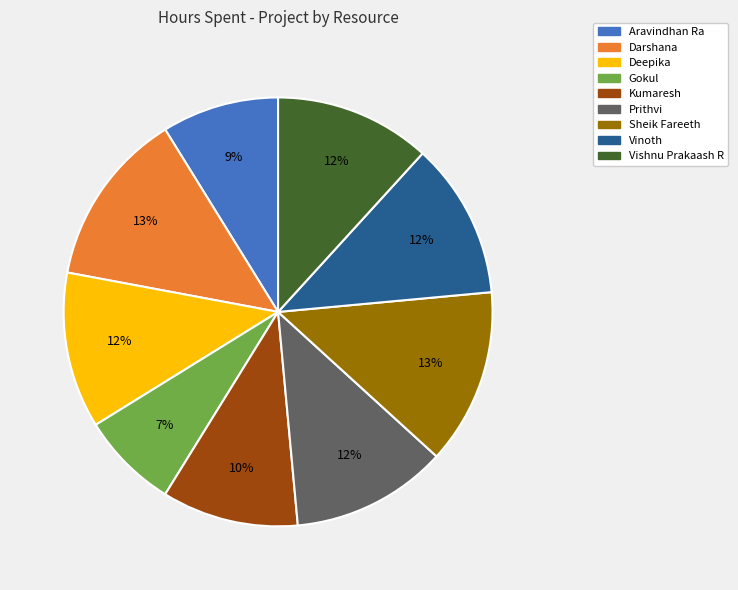

To the nearest percent, what is the difference between the largest and smallest slice percentages?

6%